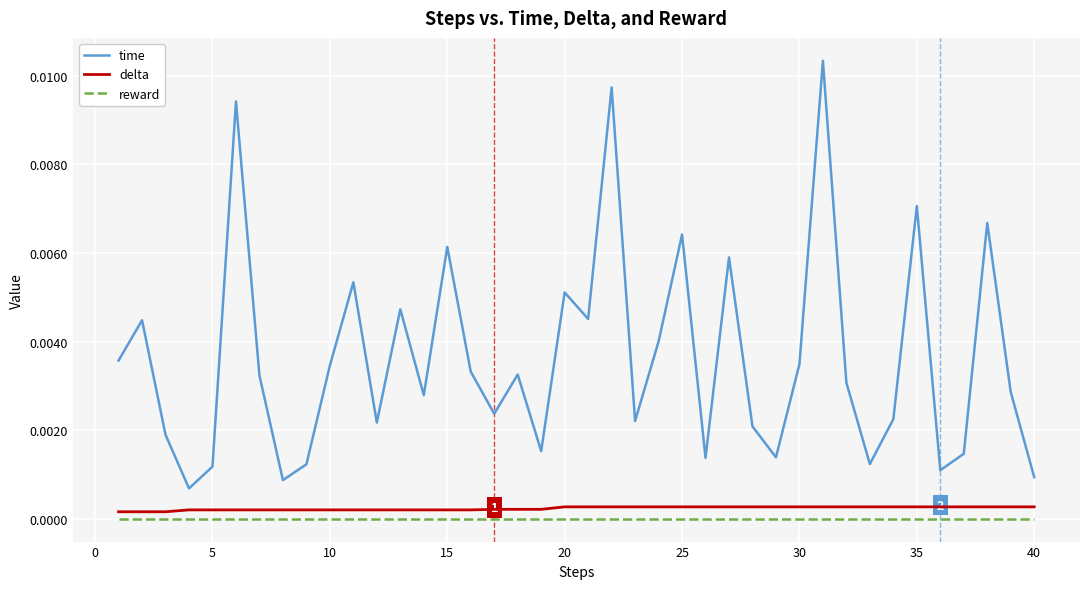

True or false: time and reward intersect in this chart.

False